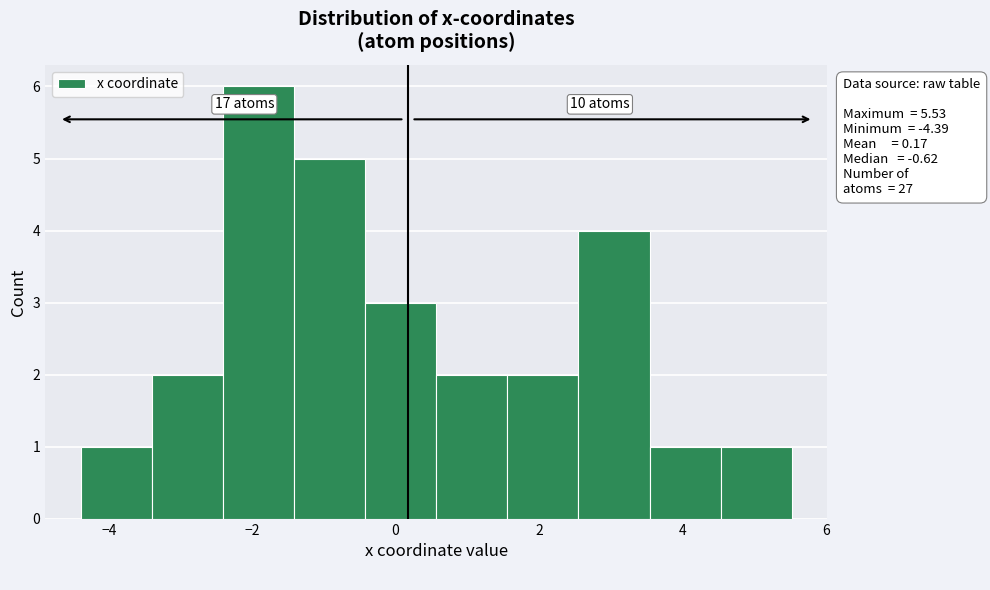

Over which range of the x-axis is the bar tallest?

-2.4 to -1.4